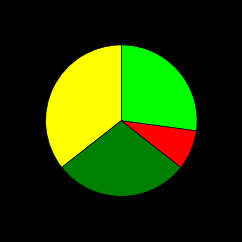

Is there a majority slice in this chart?

No